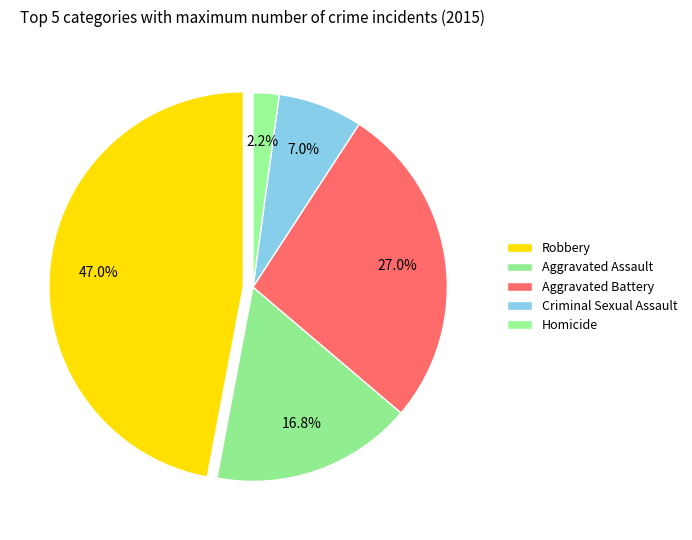

To the nearest percent, what portion does Aggravated Battery represent?

27%